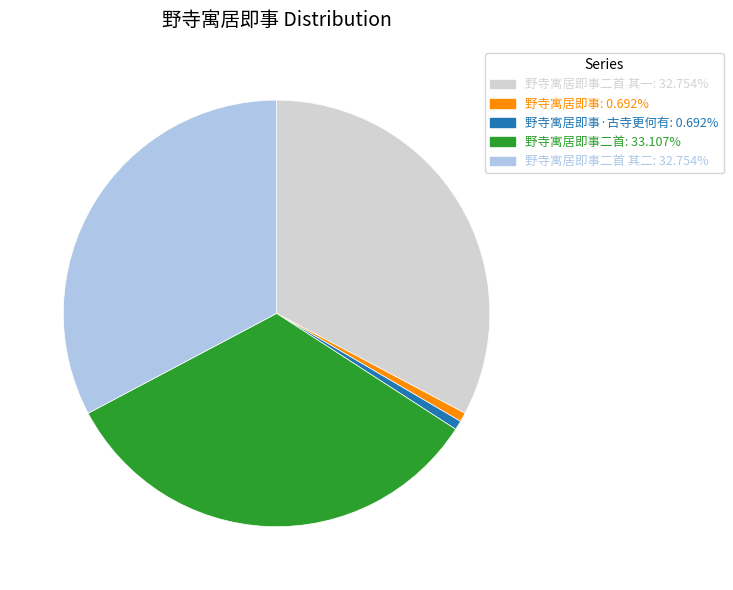

Is there a majority slice in this chart?

No